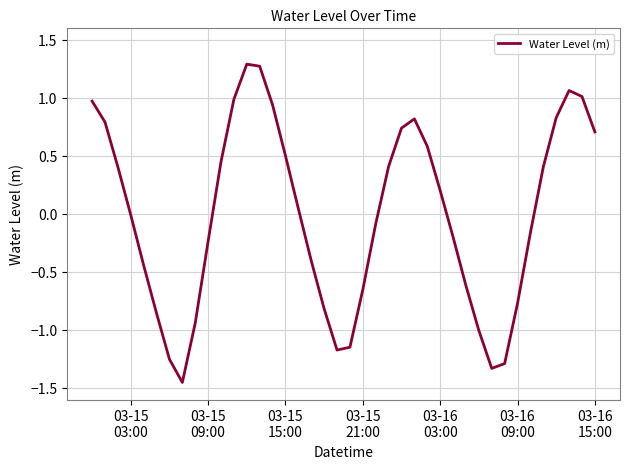

What is the maximum value shown in the chart?

1.3